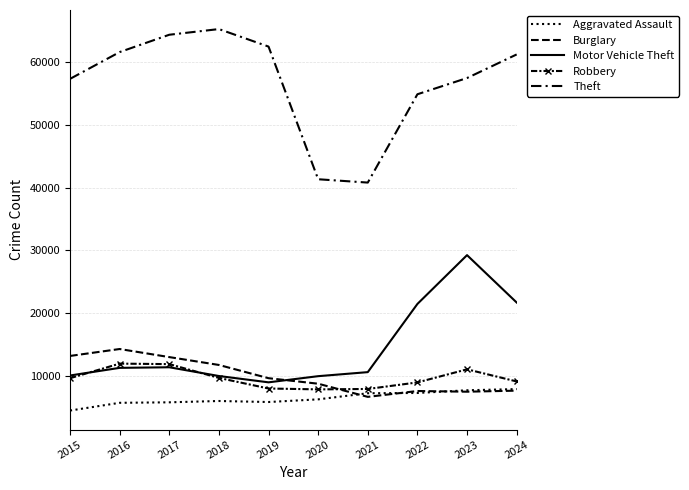

What is the minimum value for Theft?

40820